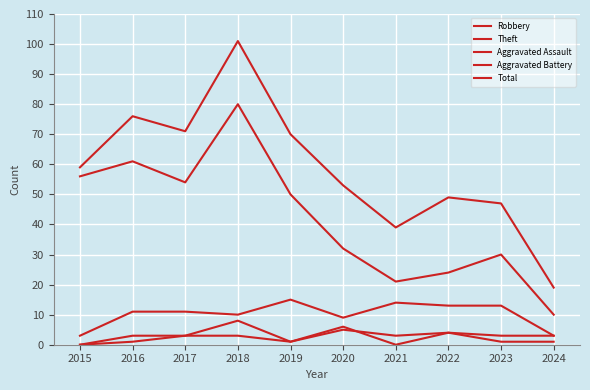

Reading left to right, transcribe all the data shown in this chart.

Robbery: 3	11	11	10	15	9	14	13	13	3
Theft: 56	61	54	80	50	32	21	24	30	10
Aggravated Assault: 0	3	3	3	1	6	0	4	1	1
Aggravated Battery: 0	1	3	8	1	5	3	4	3	3
Total: 59	76	71	101	70	53	39	49	47	19